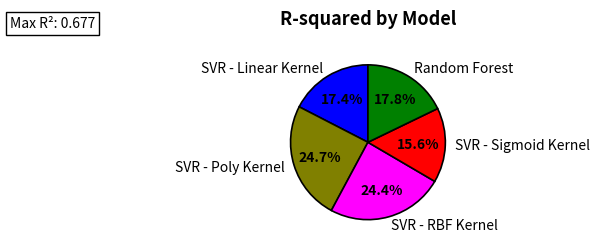

Does SVR - Sigmoid Kernel account for over 50% of the chart?

No